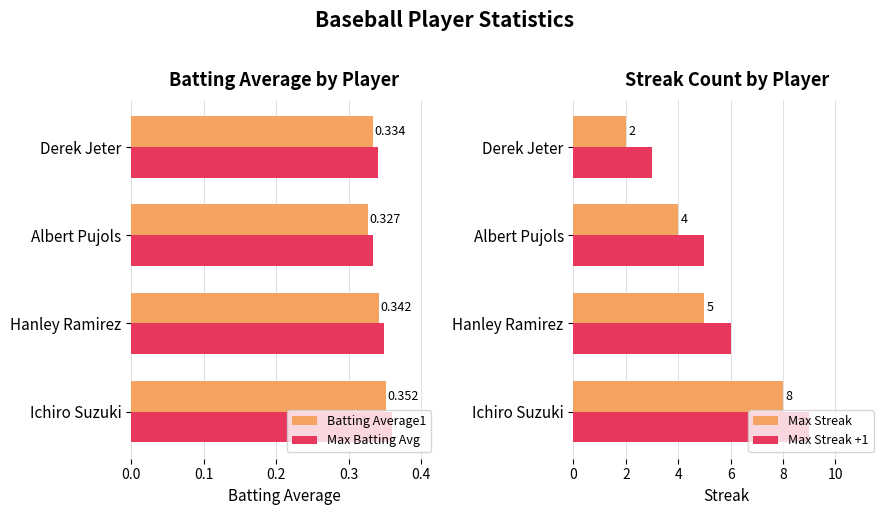

The value of Batting Average1 at Derek Jeter is 0.2. True or false?

False